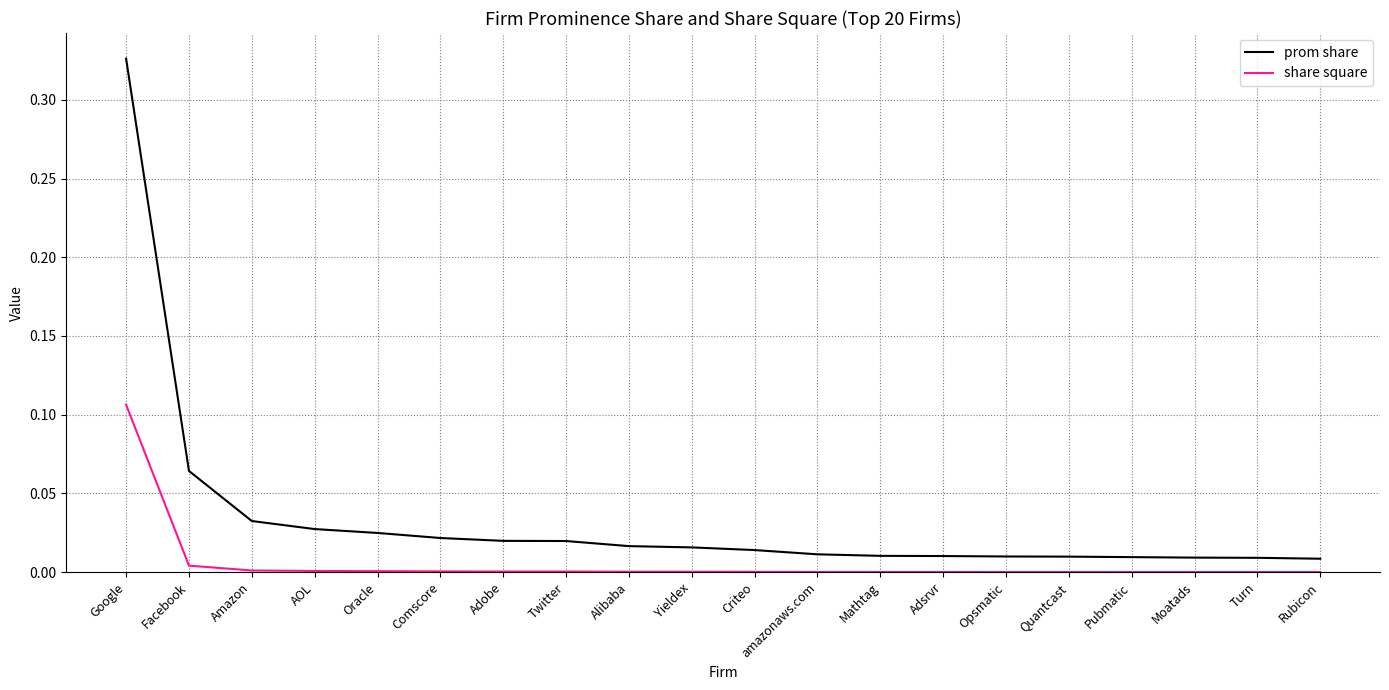

Rank the series by their average value, from lowest to highest.

share square, prom share